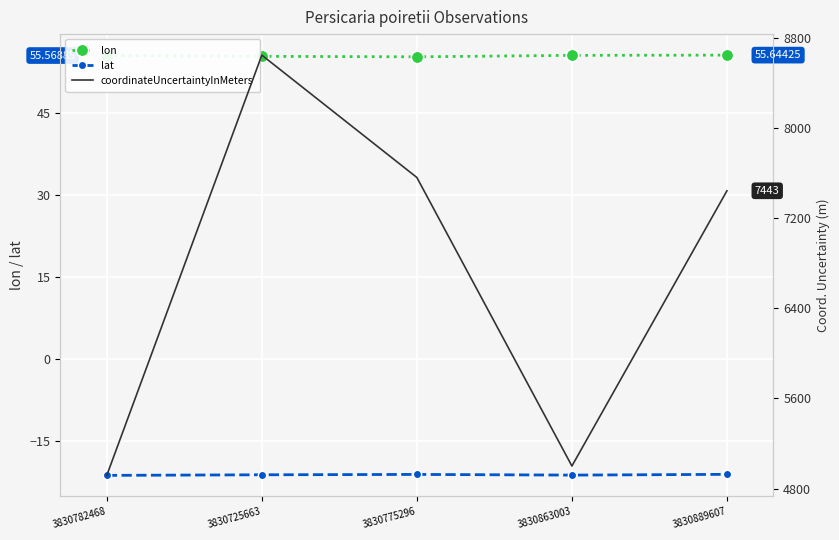

Reading right to left, what are all the values shown in this chart?

lon: 3830889607=55.6	3830863003=55.6	3830775296=55.3	3830725663=55.4	3830782468=55.6
lat: 3830889607=-21.2	3830863003=-21.3	3830775296=-21.2	3830725663=-21.2	3830782468=-21.3
coordinateUncertaintyInMeters: 3830889607=7443.0	3830863003=5000.0	3830775296=7561.0	3830725663=8647.0	3830782468=4917.0